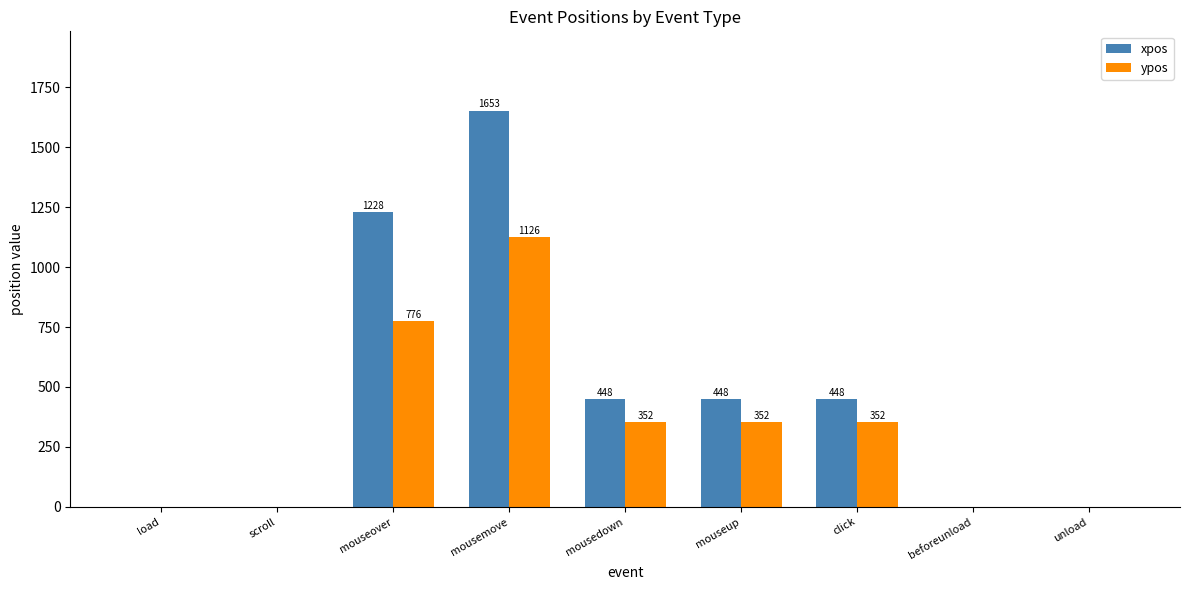

The value of xpos at mouseup is 246. True or false?

False